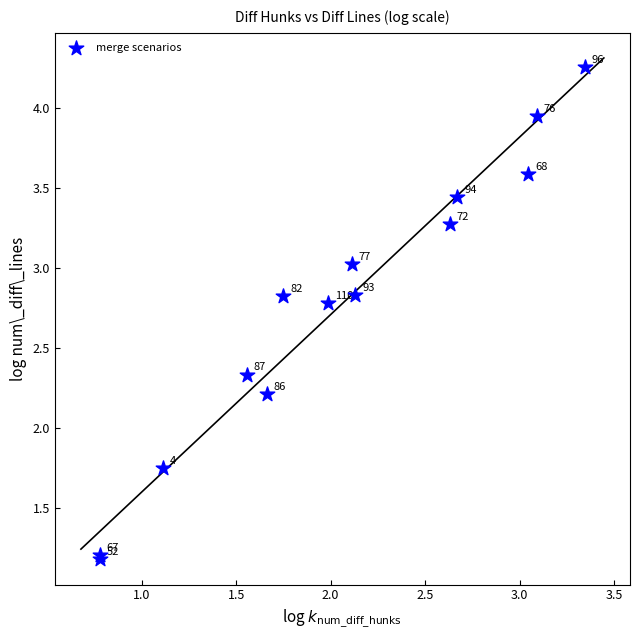

What Y value in the scatter plot is closest to 2?

2.2